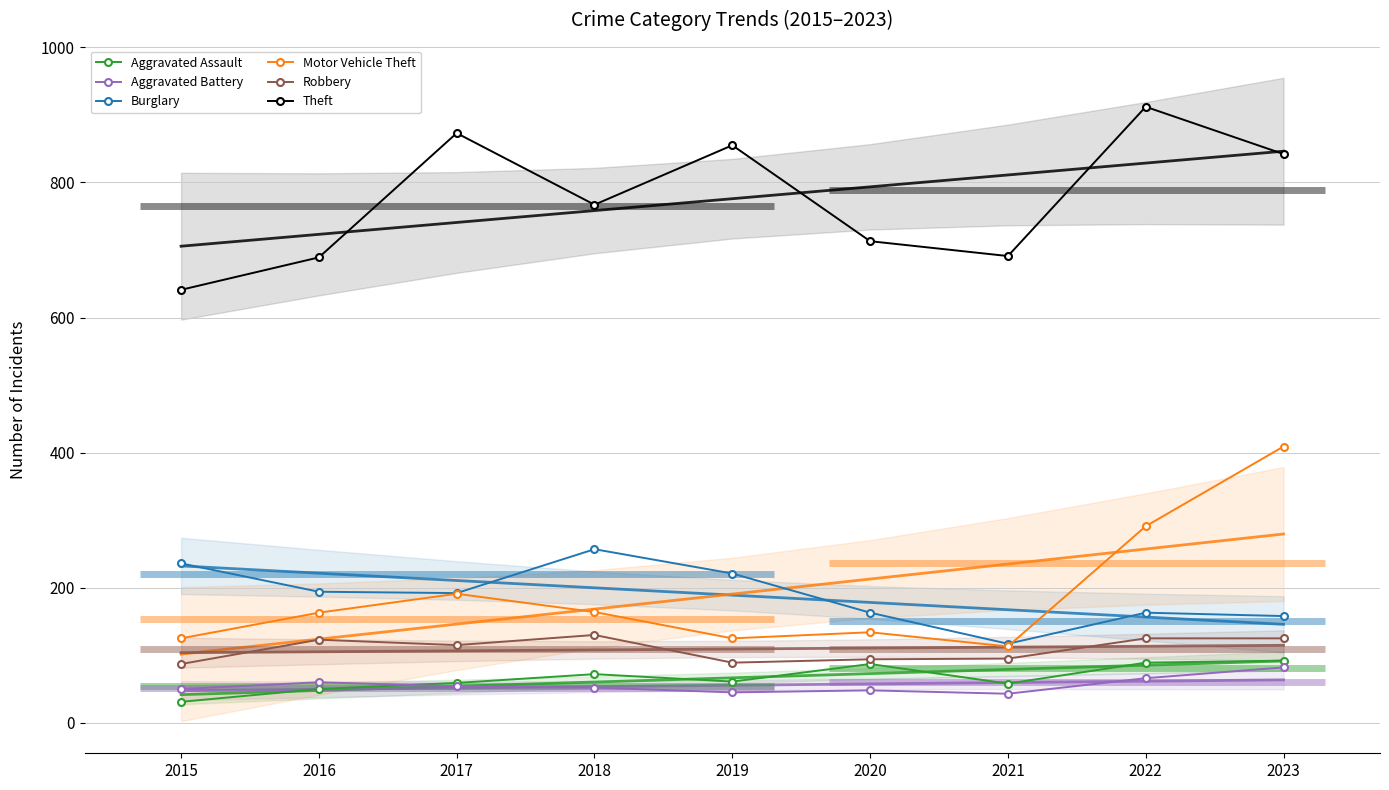

What are all the series names shown in the legend?

Aggravated Assault, Aggravated Battery, Burglary, Motor Vehicle Theft, Robbery, Theft